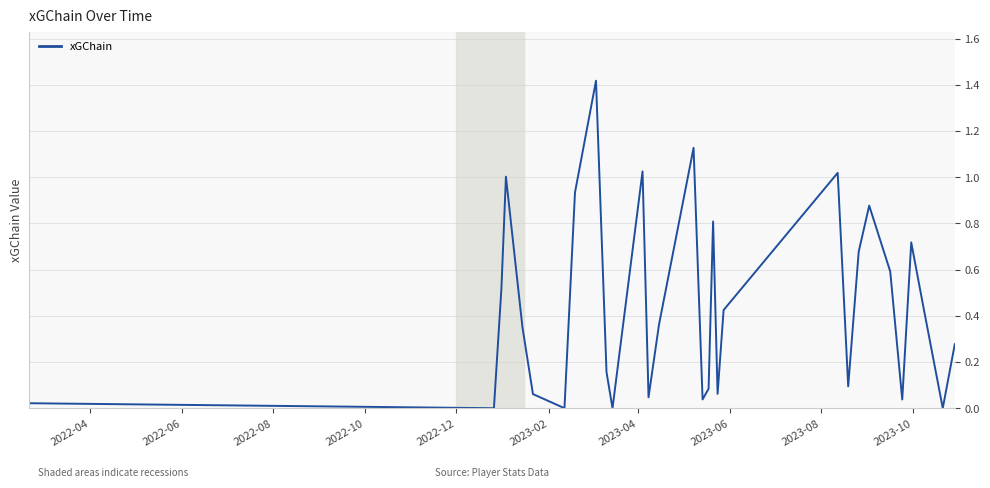

How many points are higher than both their immediate neighbors (excluding endpoints)?

8